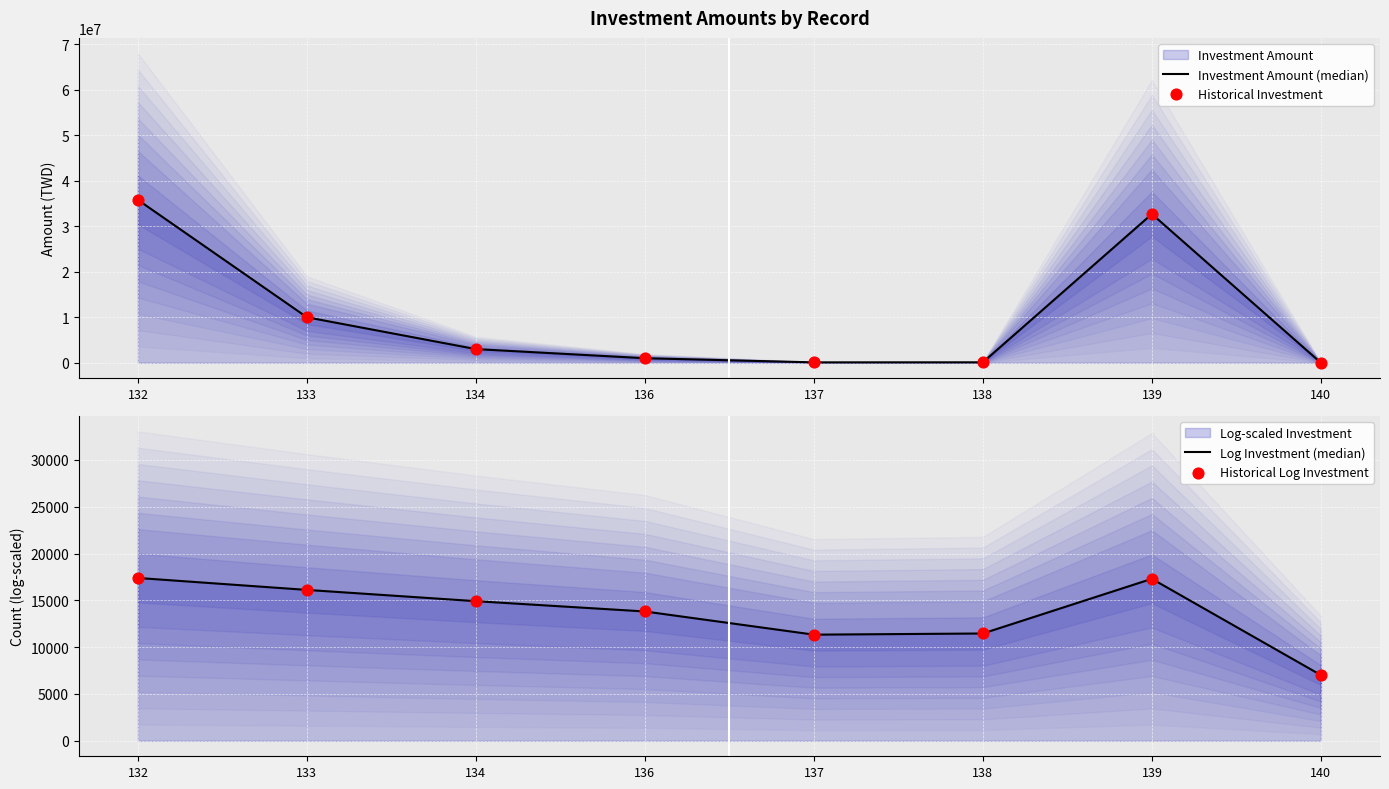

Which series contains the highest Y value?

Investment Amount (median)